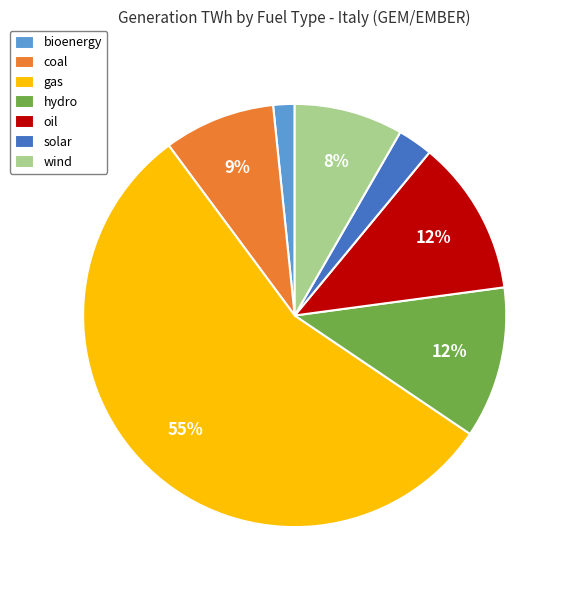

To the nearest percent, what is the average slice percentage?

14%